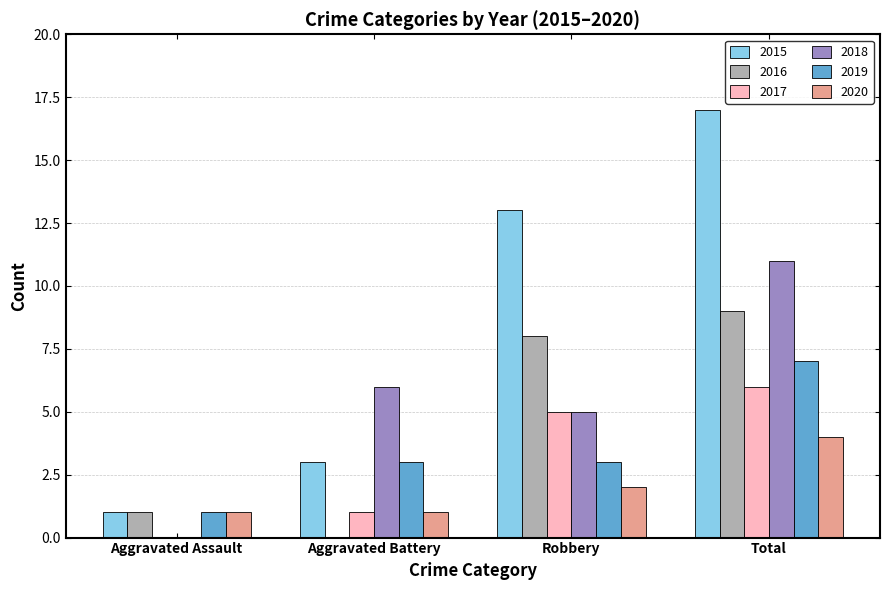

At which label is 2017 closest to 3?

Aggravated Battery